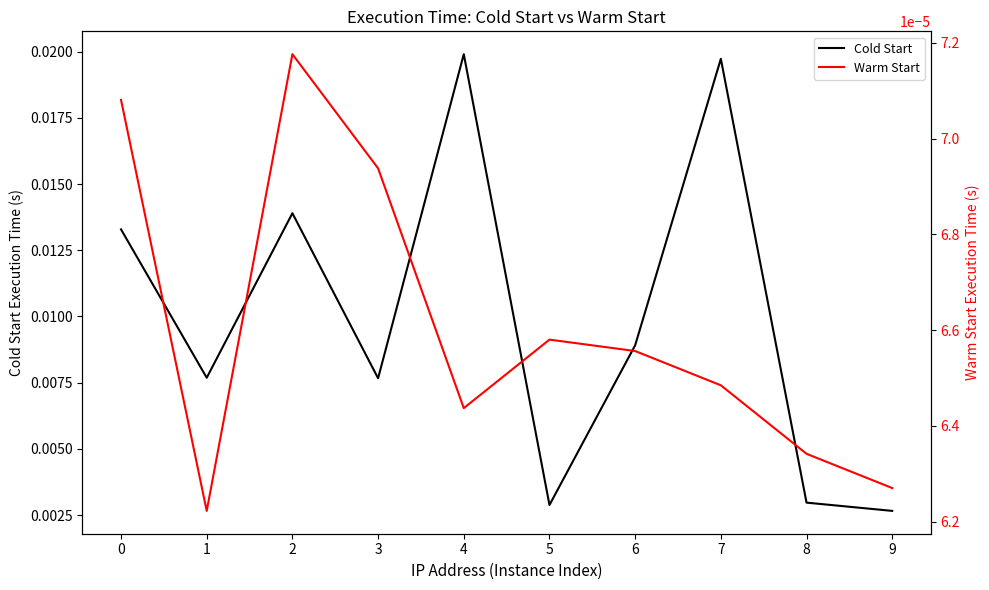

Between 1 and 7, which series saw the biggest shift?

Cold Start